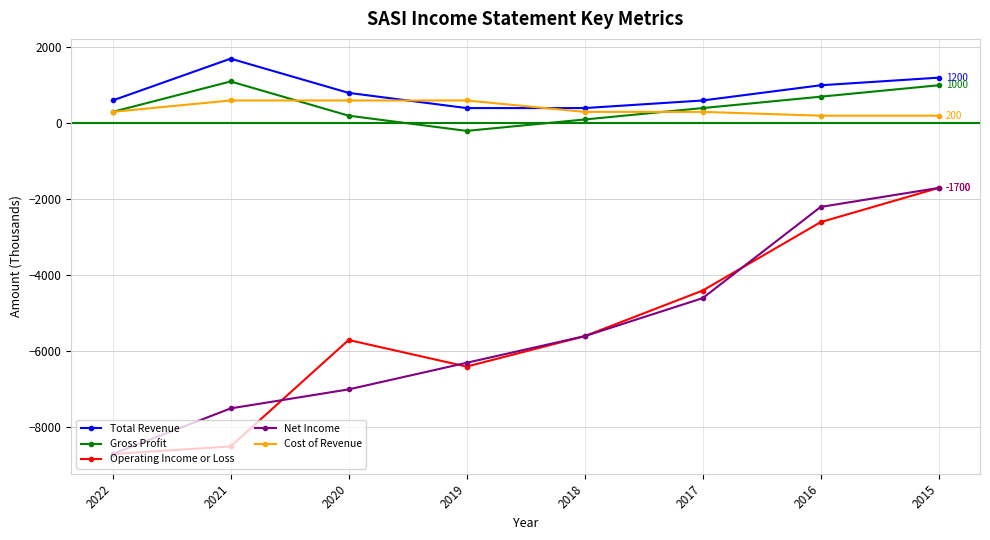

How many series are shown in this chart?

5